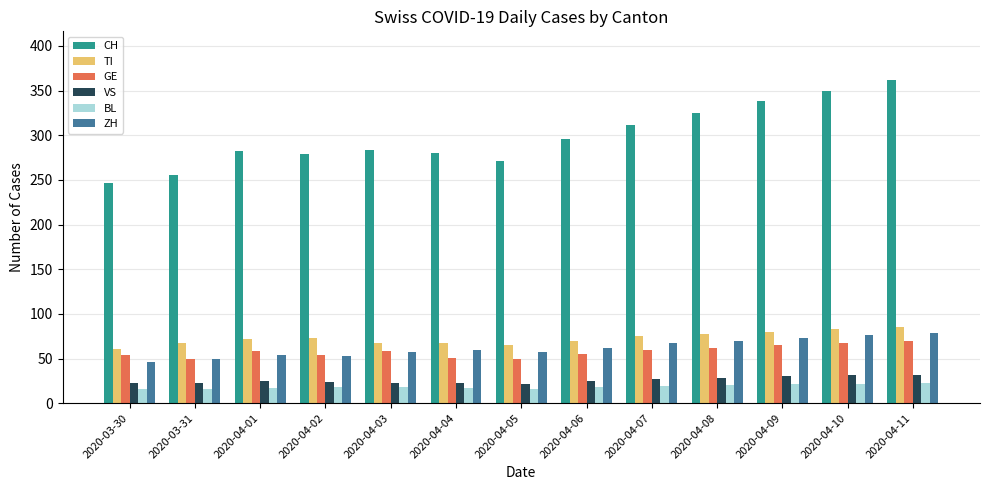

What is the difference between the maximum and minimum values in the VS series?

10